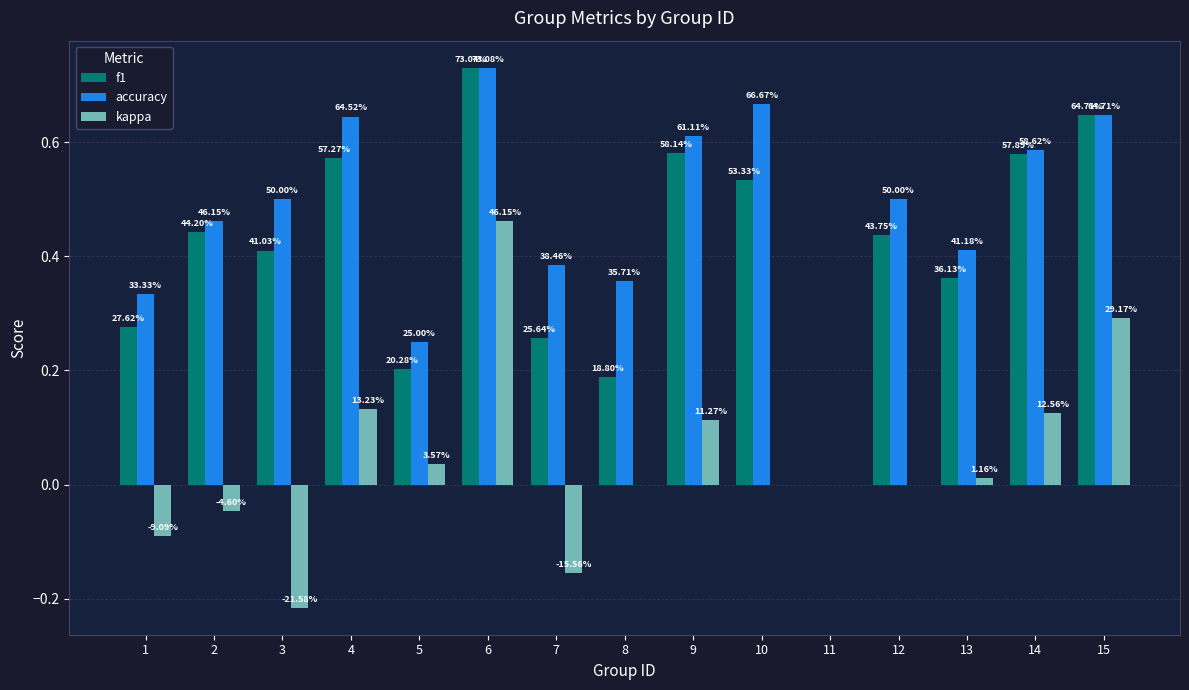

At which category is the sum across all series the highest?

6